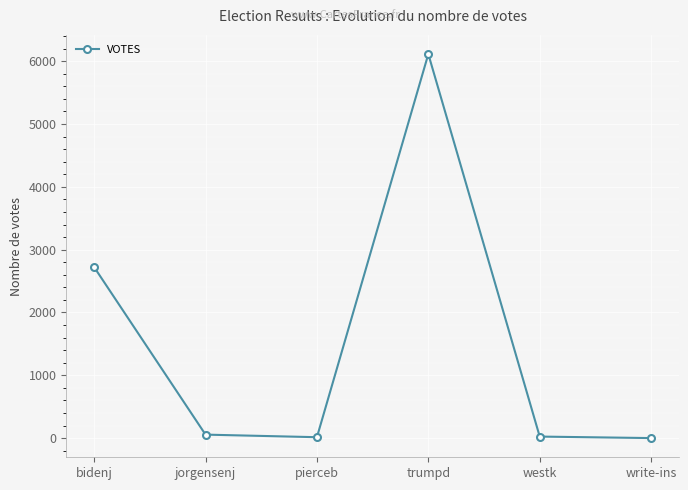

Is it true that the value at trumpd is 6113?

True